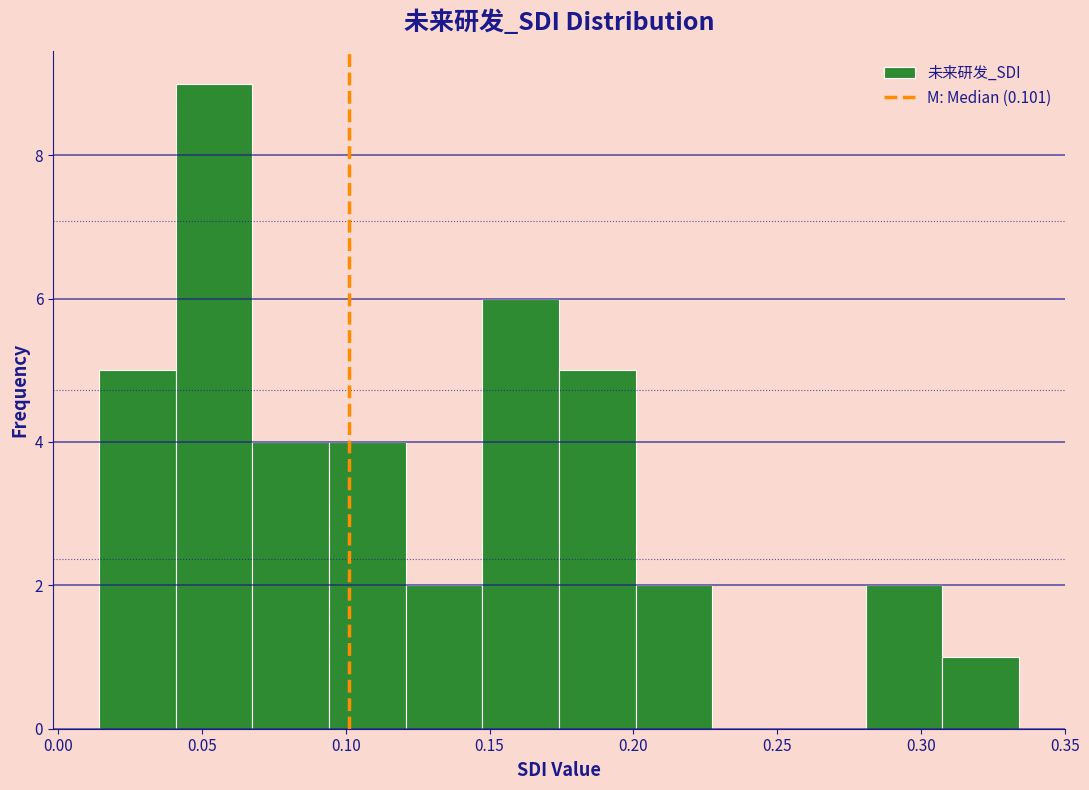

Reading left to right, list every bar in this chart as the range it spans on the x-axis followed by its height. Neither the bar edges nor the heights are printed on the chart, so give them approximately, as read against the axes.

0.015 to 0.040: 5
0.040 to 0.070: 9
0.070 to 0.095: 4
0.095 to 0.120: 4
0.120 to 0.145: 2
0.145 to 0.175: 6
0.175 to 0.200: 5
0.200 to 0.225: 2
0.225 to 0.255: 0
0.255 to 0.280: 0
0.280 to 0.305: 2
0.305 to 0.335: 1